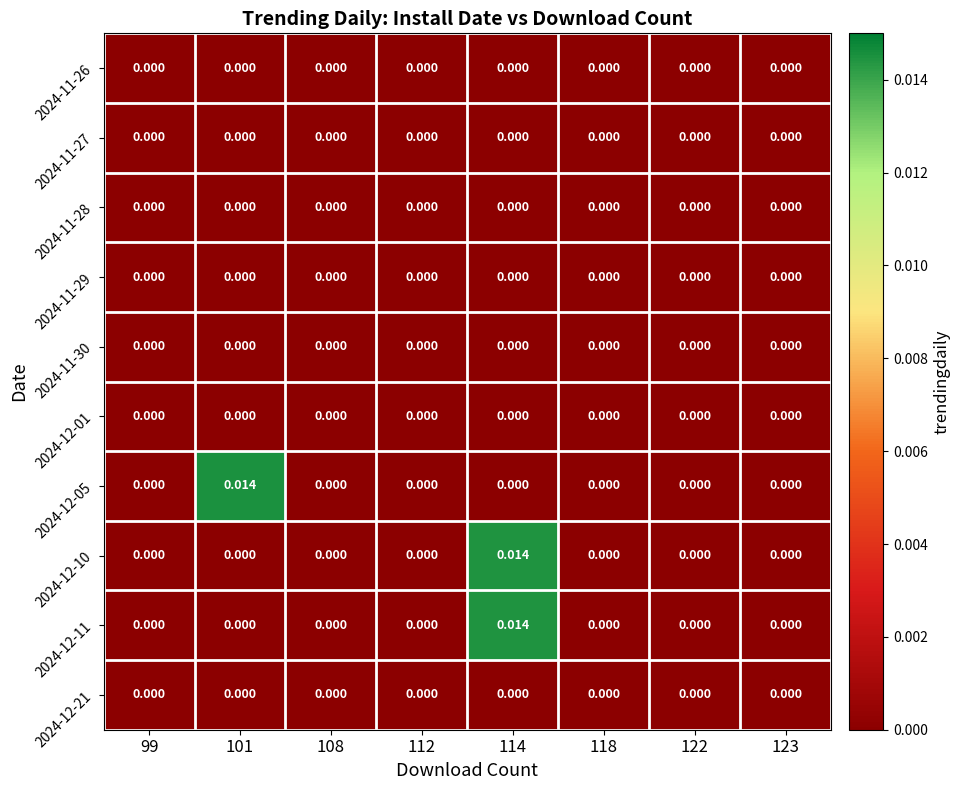

At 108, list the series in order from smallest to largest.

2024-11-26, 2024-11-27, 2024-11-28, 2024-11-29, 2024-11-30, 2024-12-01, 2024-12-05, 2024-12-10, 2024-12-11, 2024-12-21